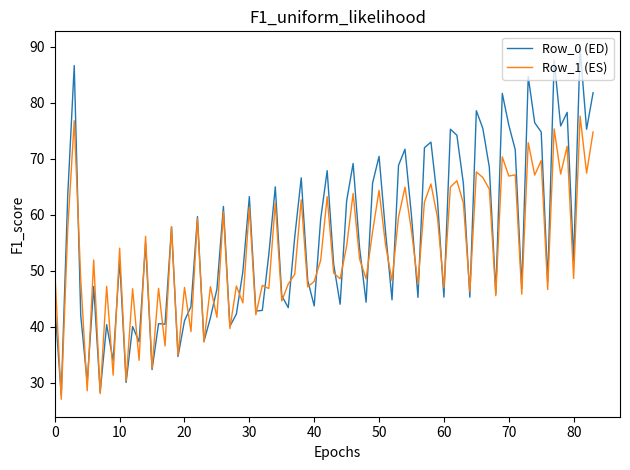

Rank the series by their maximum value, from highest to lowest.

Row_0 (ED), Row_1 (ES)